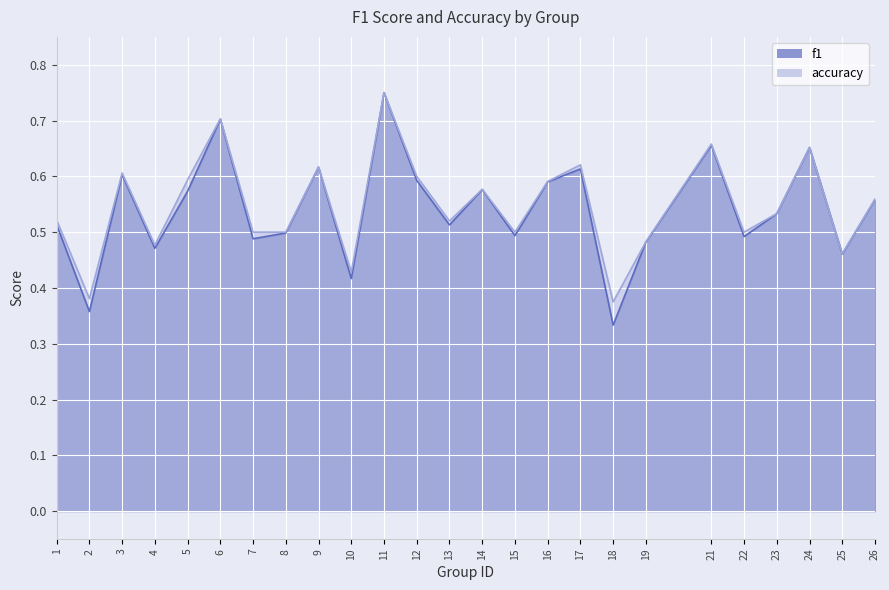

Where is the first local maximum for f1?

3